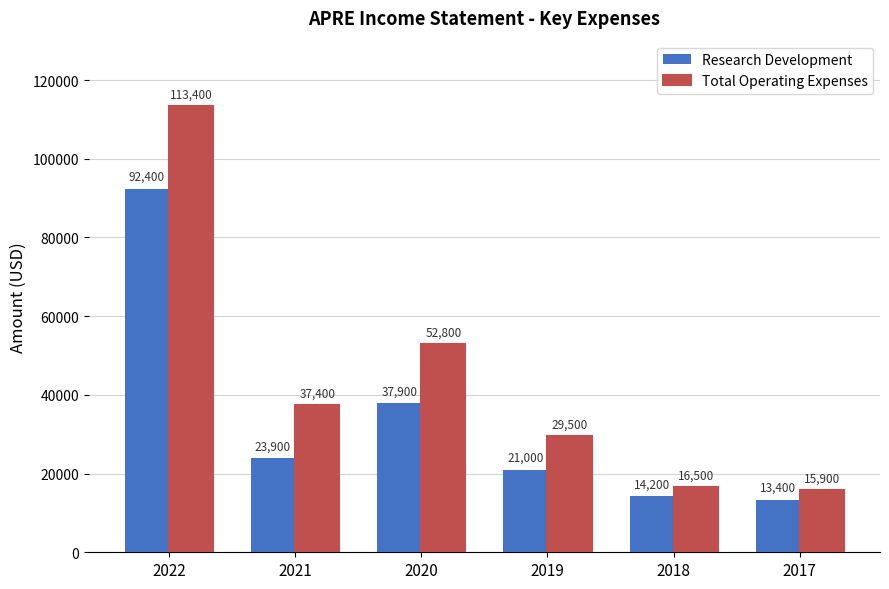

Where is Total Operating Expenses nearest to the value 64650?

2020